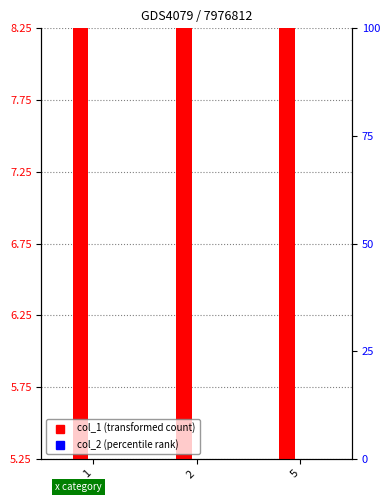

What is the ratio of the value at 2 to the value at 5?

0.9